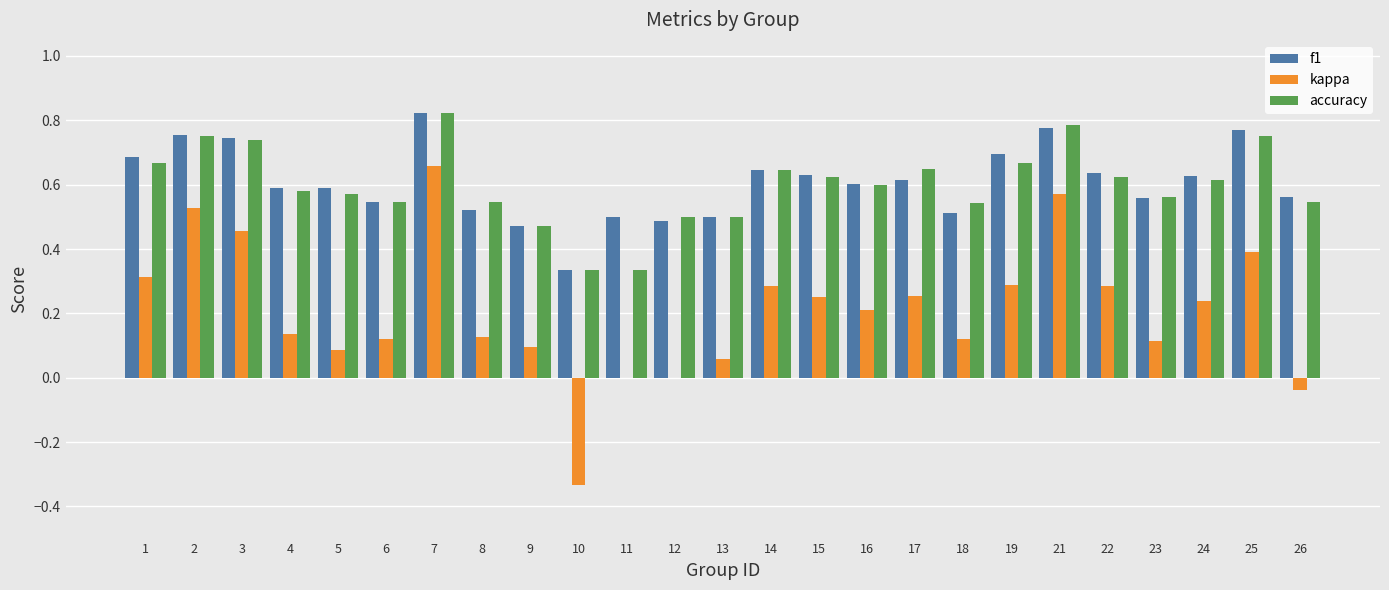

Which label corresponds to the largest value in the chart?

7